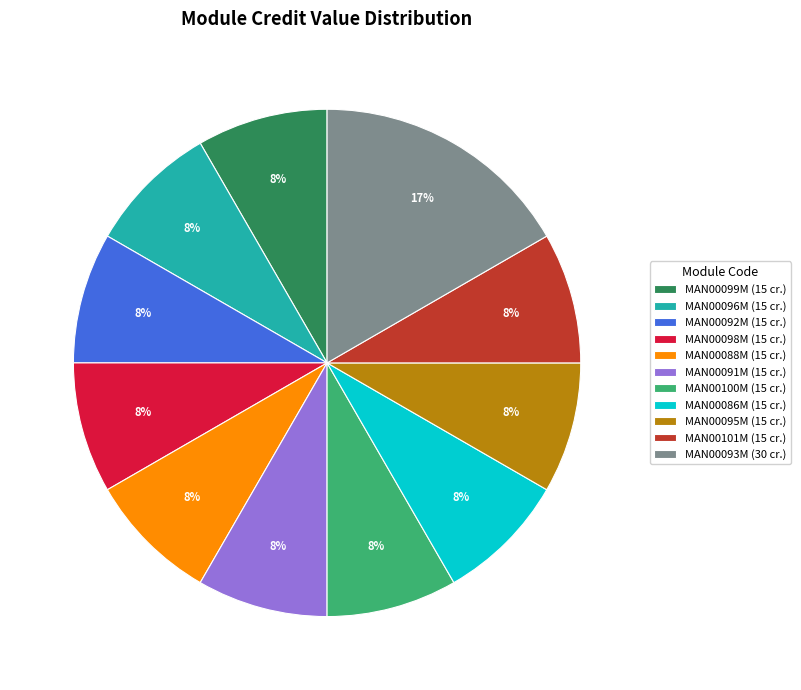

How many segments does this pie chart have?

11